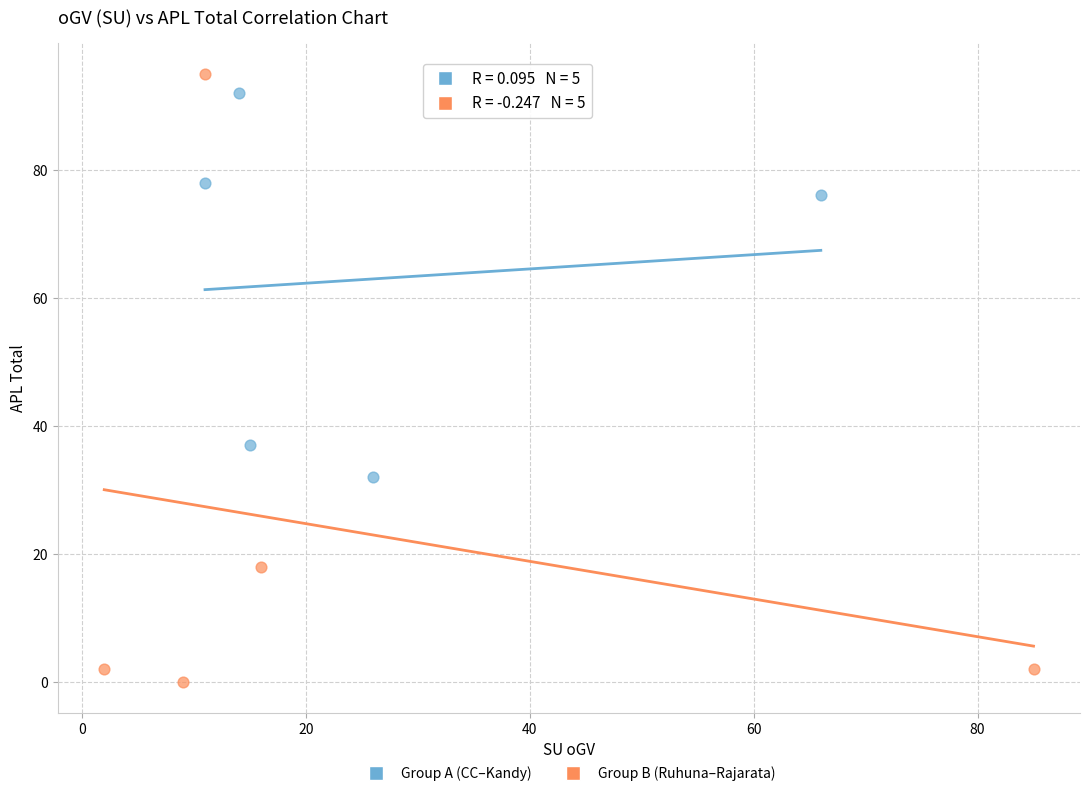

What are all the series names shown in the legend?

Group A (CC–Kandy), Group B (Ruhuna–Rajarata)